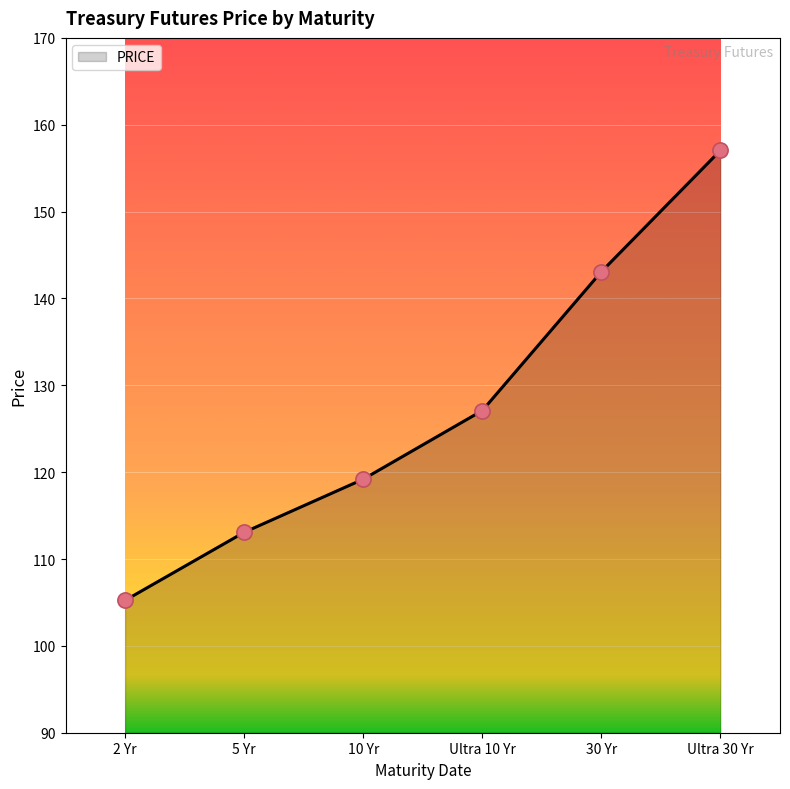

Between 5 Yr and Ultra 10 Yr, which is larger?

Ultra 10 Yr